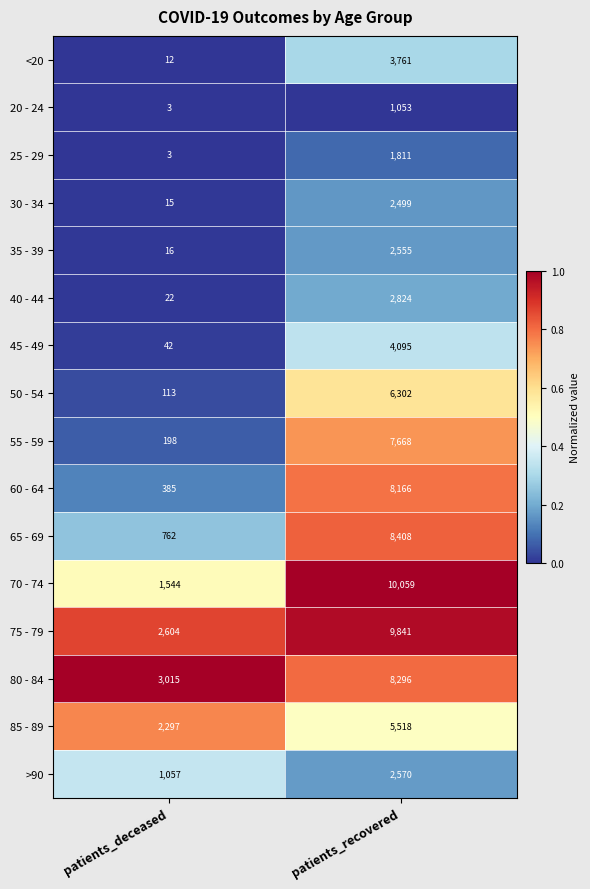

List the series in order of their peak value, highest first.

70 - 74, 75 - 79, 65 - 69, 80 - 84, 60 - 64, 55 - 59, 50 - 54, 85 - 89, 45 - 49, <20, 40 - 44, >90, 35 - 39, 30 - 34, 25 - 29, 20 - 24